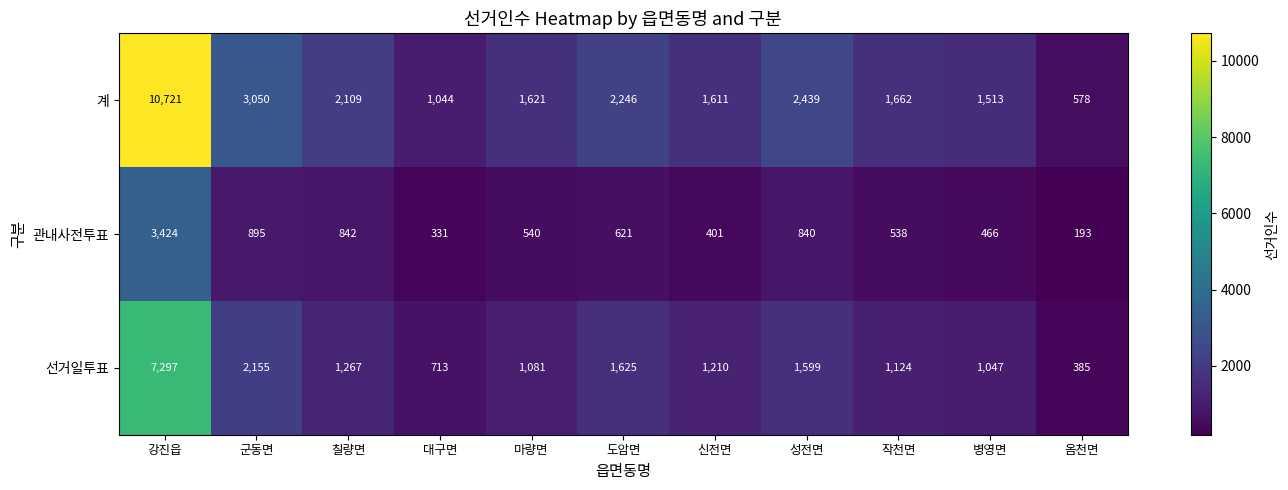

Rank the series by their average value, from lowest to highest.

관내사전투표, 선거일투표, 계